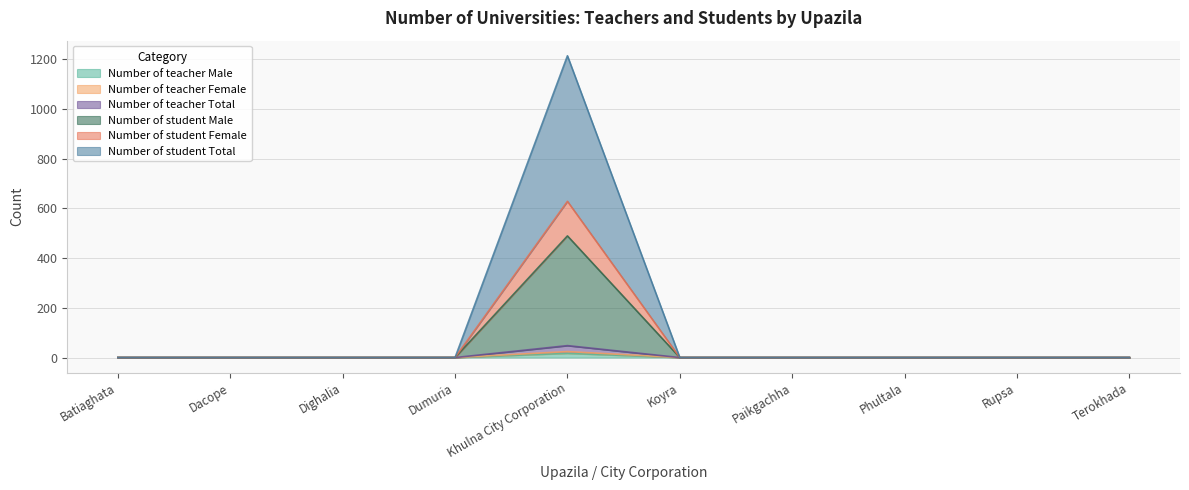

True or false: Number of student Male and Number of teacher Male cross at least once.

False